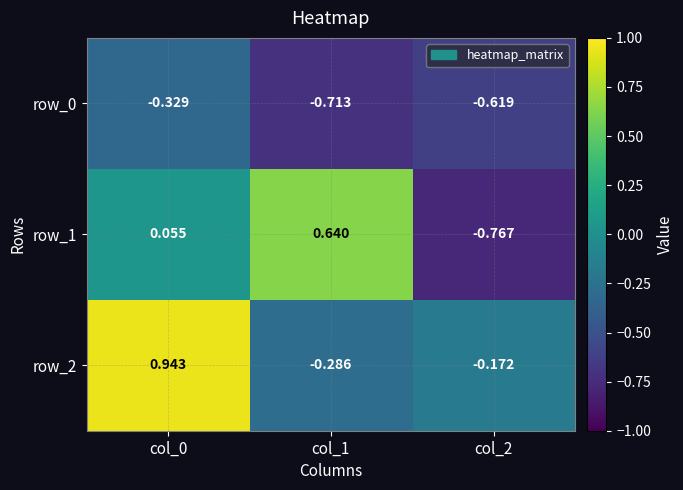

Is the value of row_2 at col_1 greater than the value of row_0 at col_2?

Yes